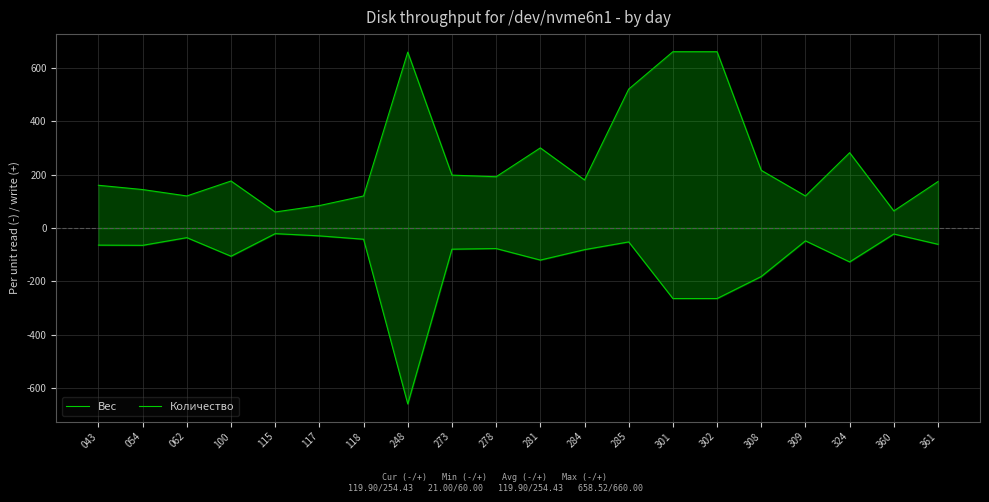

Where is the first local minimum for Количество?

062